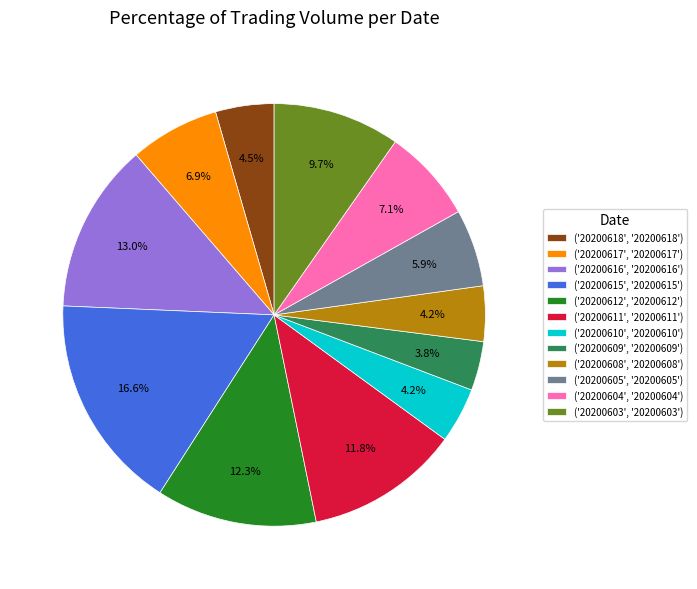

How many segments does this pie chart have?

12